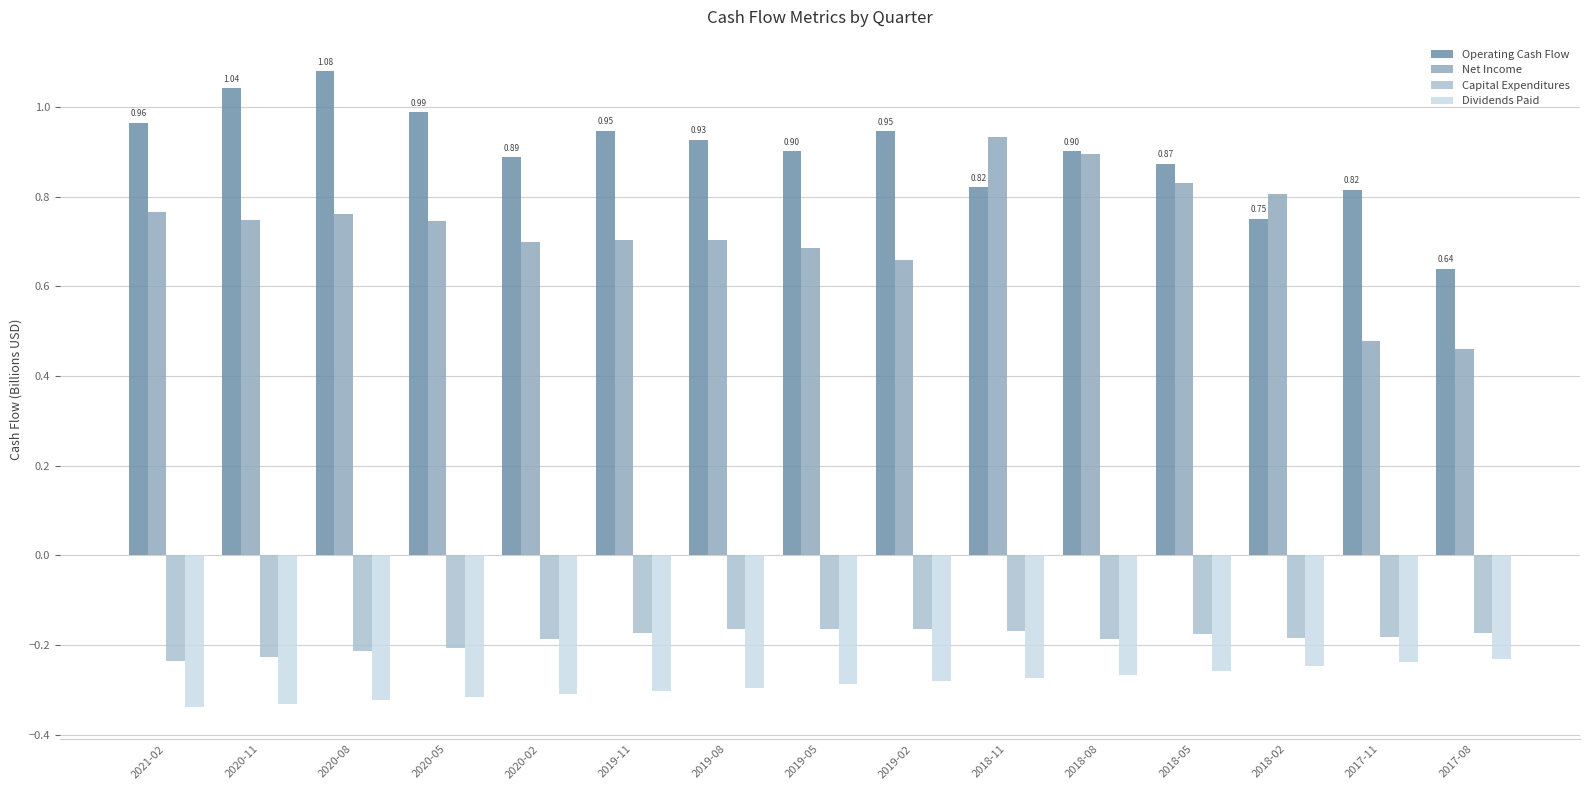

Count the number of categories in the chart.

15